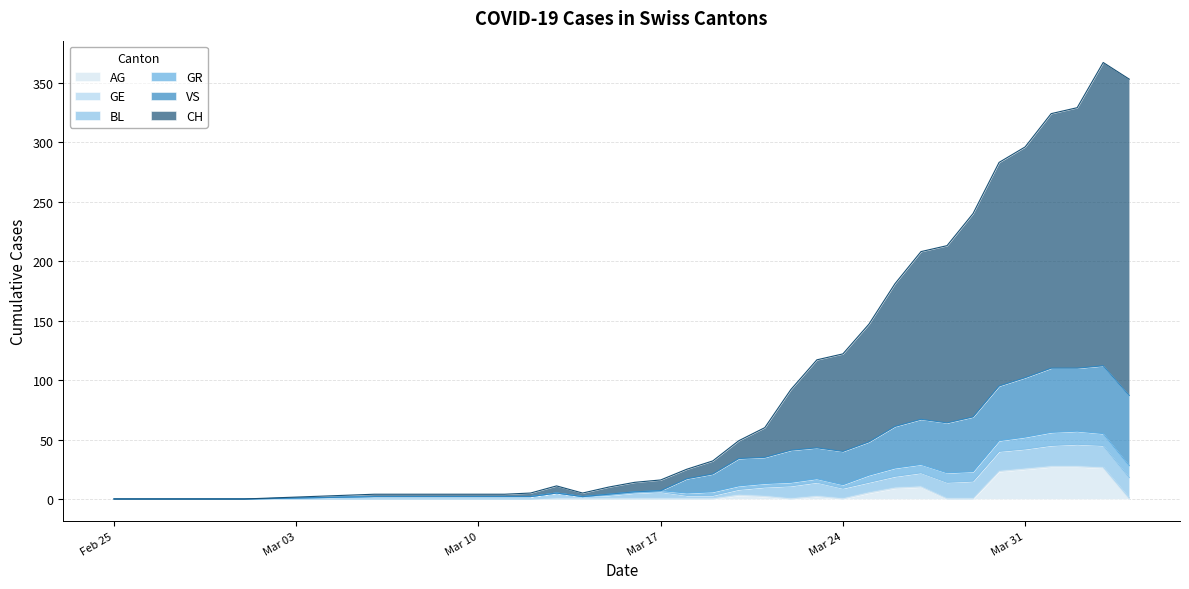

Where is AG nearest to the value 13?

2020-03-27